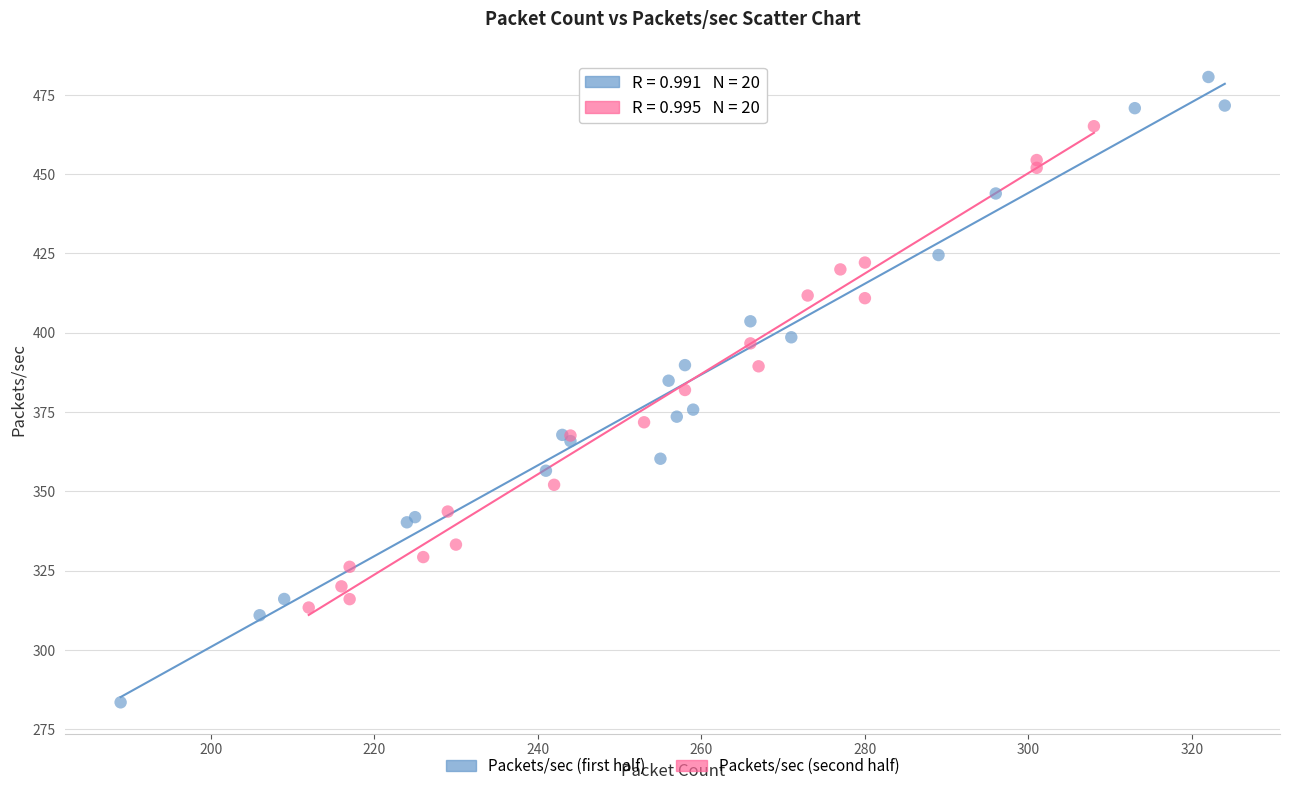

Which series has the widest spread of Y values?

Packets/sec (first half)